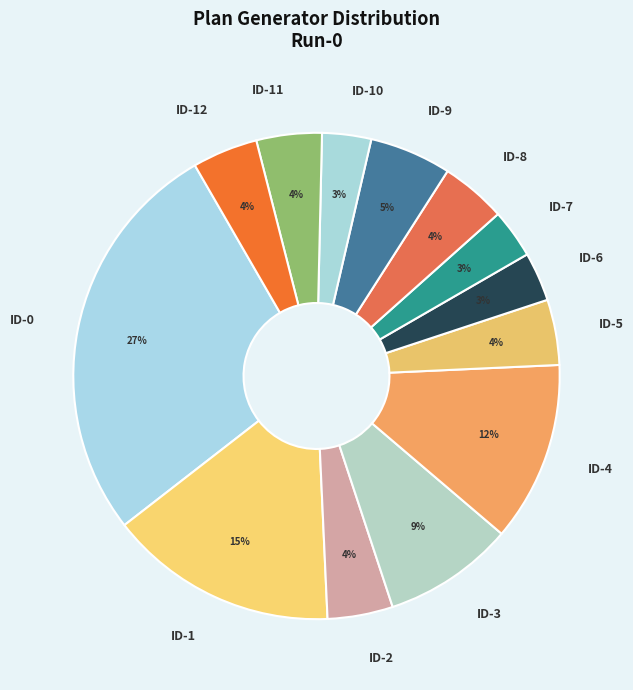

Which category has the biggest portion of the pie?

ID-0